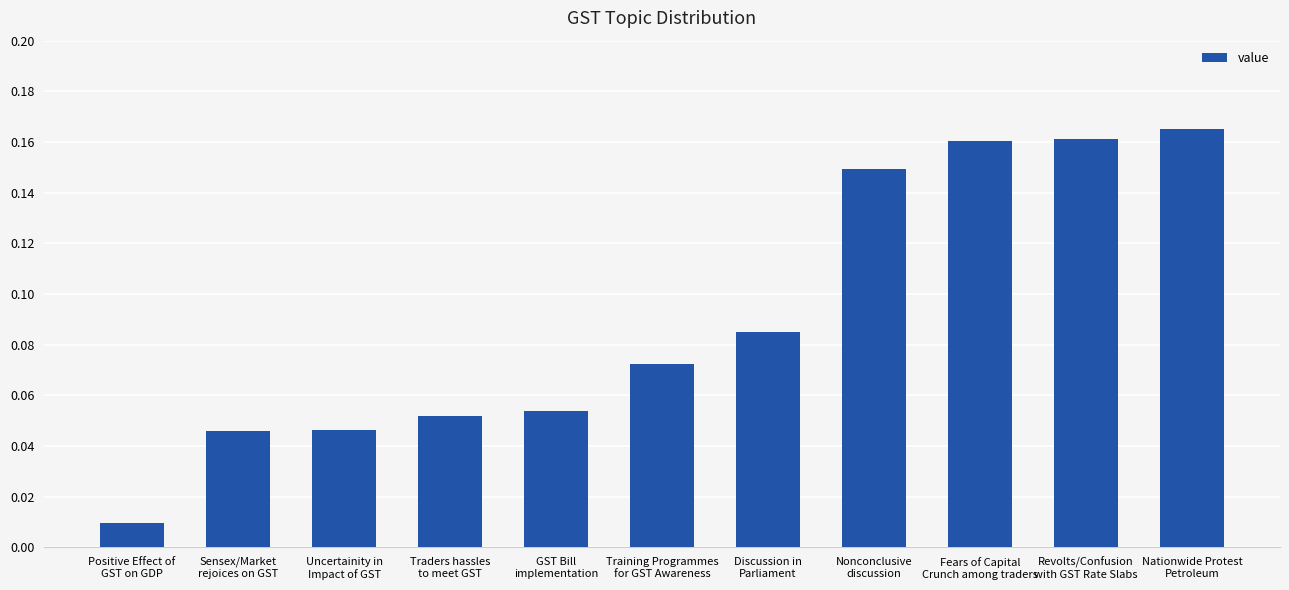

Which label corresponds to the smallest value in the chart?

Positive Effect of
GST on GDP